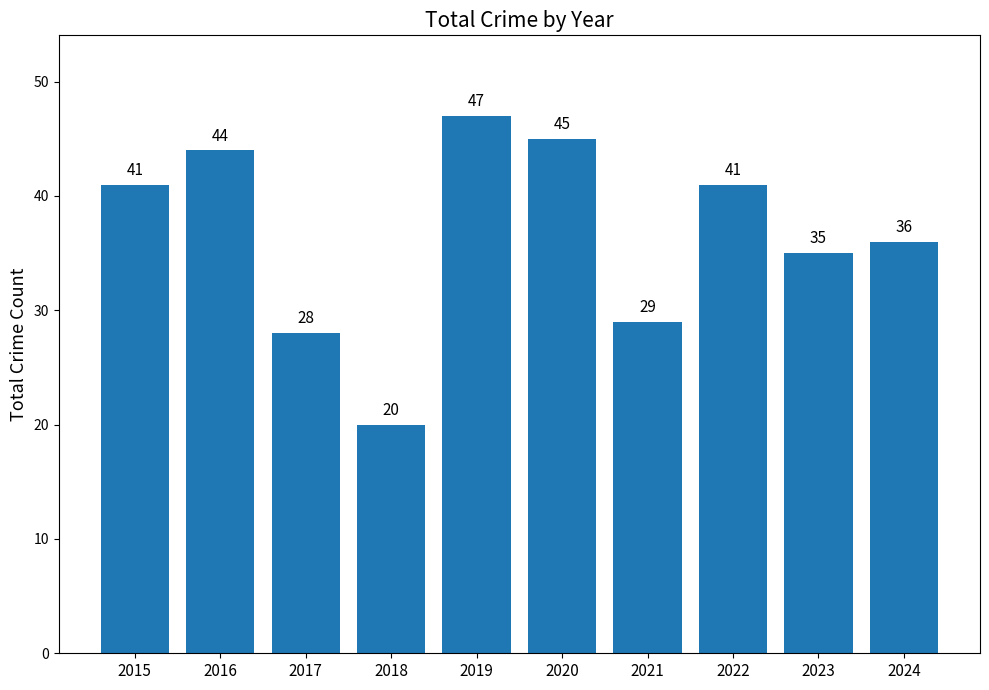

How many data points are less than 41?

5